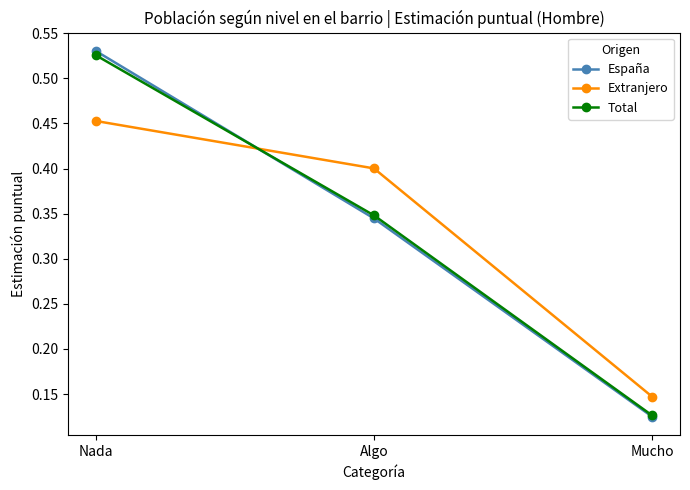

The value of Total at Mucho is 0.2. True or false?

False